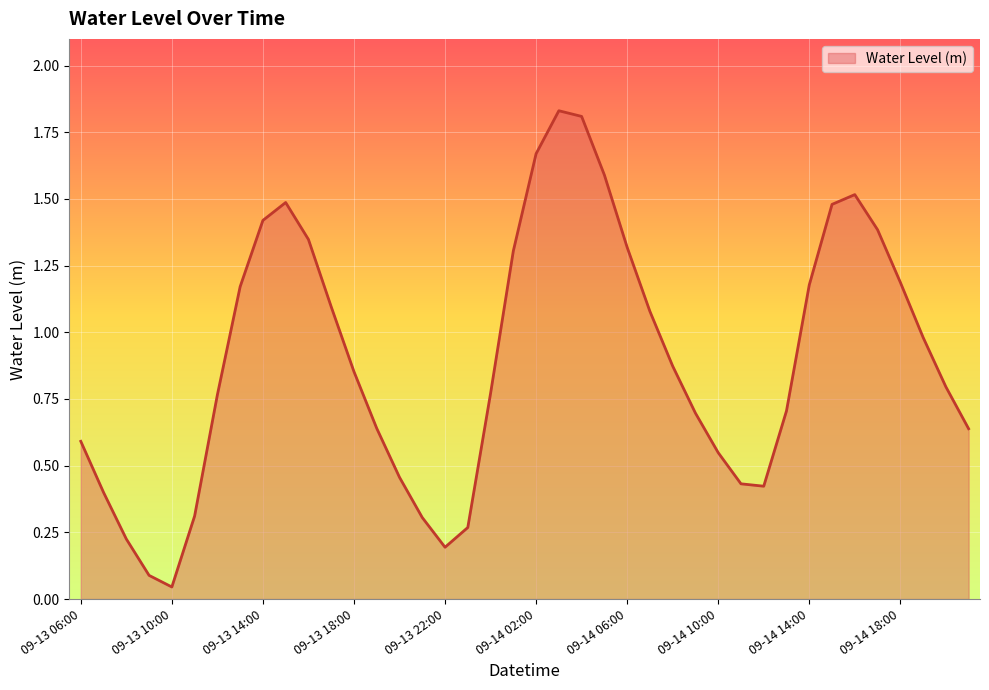

List the labels in order of value, smallest first.

09-13 10:00, 09-13 09:00, 09-13 22:00, 09-13 08:00, 09-13 23:00, 09-13 21:00, 09-13 11:00, 09-13 07:00, 09-14 12:00, 09-14 11:00, 09-13 20:00, 09-14 10:00, 09-13 06:00, 09-14 21:00, 09-13 19:00, 09-14 09:00, 09-14 13:00, 09-13 12:00, 09-14 00:00, 09-14 20:00, 09-13 18:00, 09-14 08:00, 09-14 19:00, 09-14 07:00, 09-13 17:00, 09-13 13:00, 09-14 14:00, 09-14 18:00, 09-14 01:00, 09-14 06:00, 09-13 16:00, 09-14 17:00, 09-13 14:00, 09-14 15:00, 09-13 15:00, 09-14 16:00, 09-14 05:00, 09-14 02:00, 09-14 04:00, 09-14 03:00